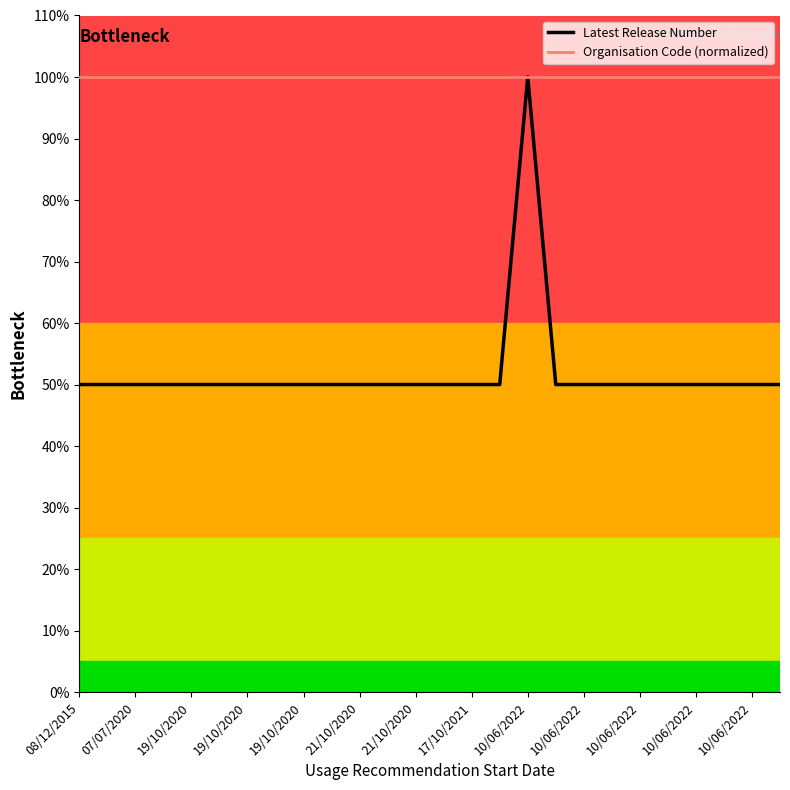

What are all the series names shown in the legend?

Latest Release Number, Organisation Code (normalized)